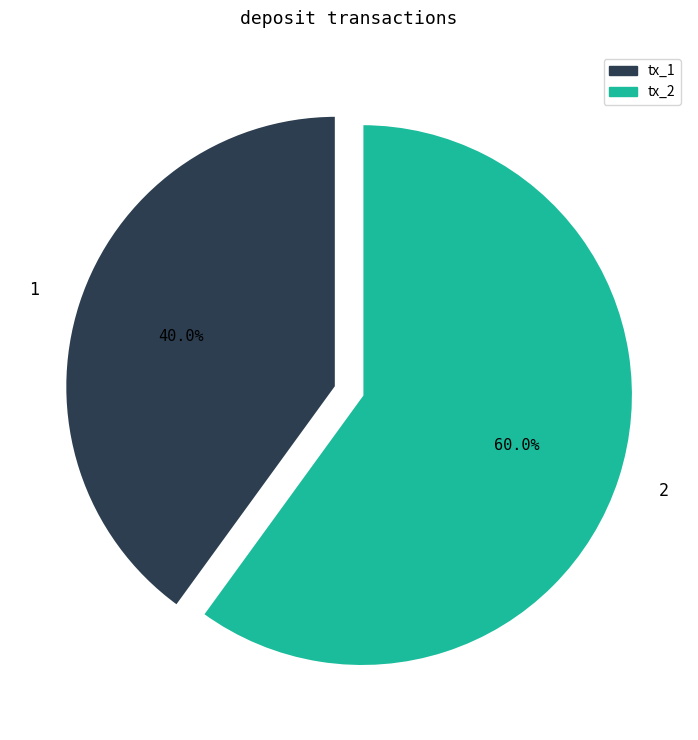

Rank the categories by value from lowest to highest.

tx_1, tx_2